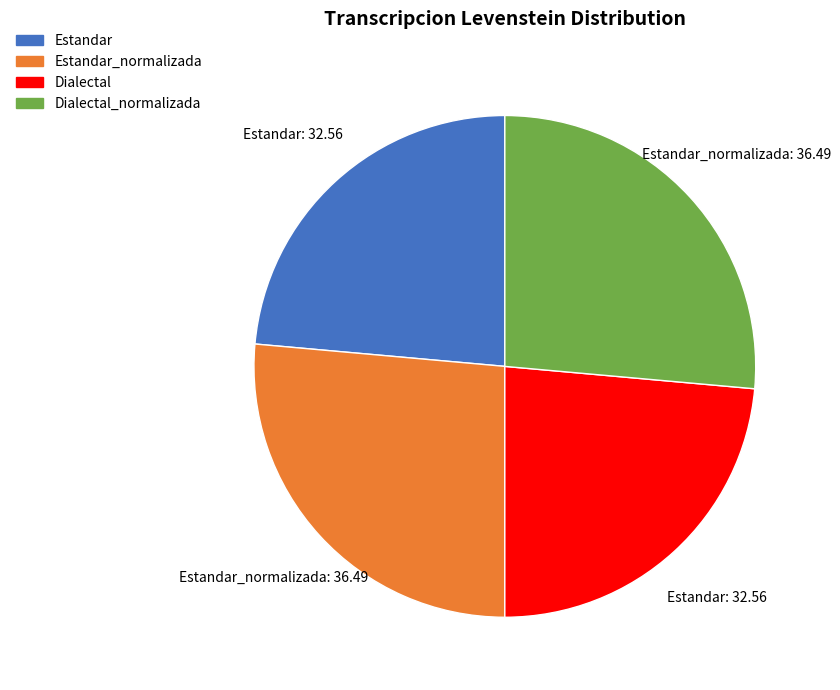

Is there any slice that represents more than half of the pie?

No